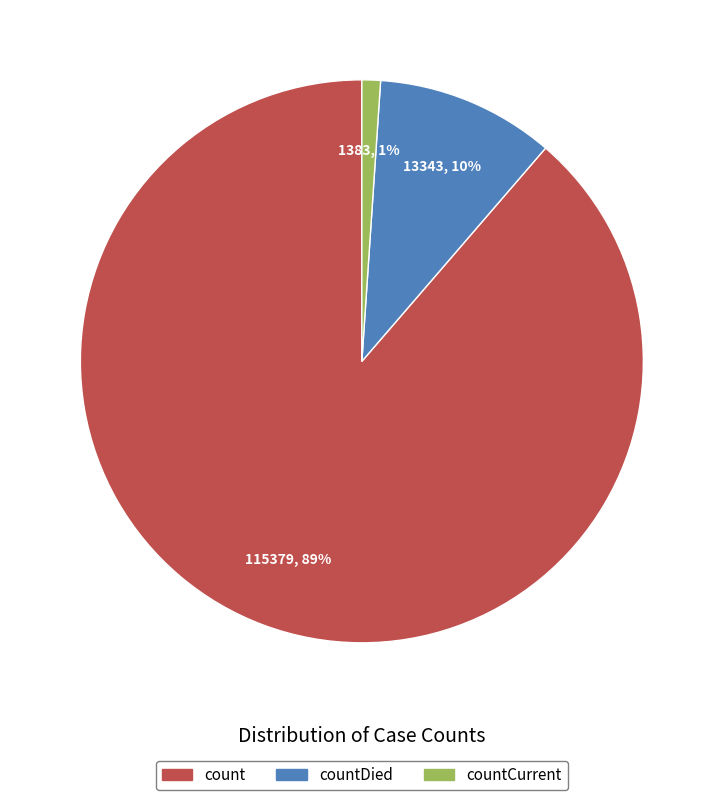

Which slice is the smallest?

countCurrent